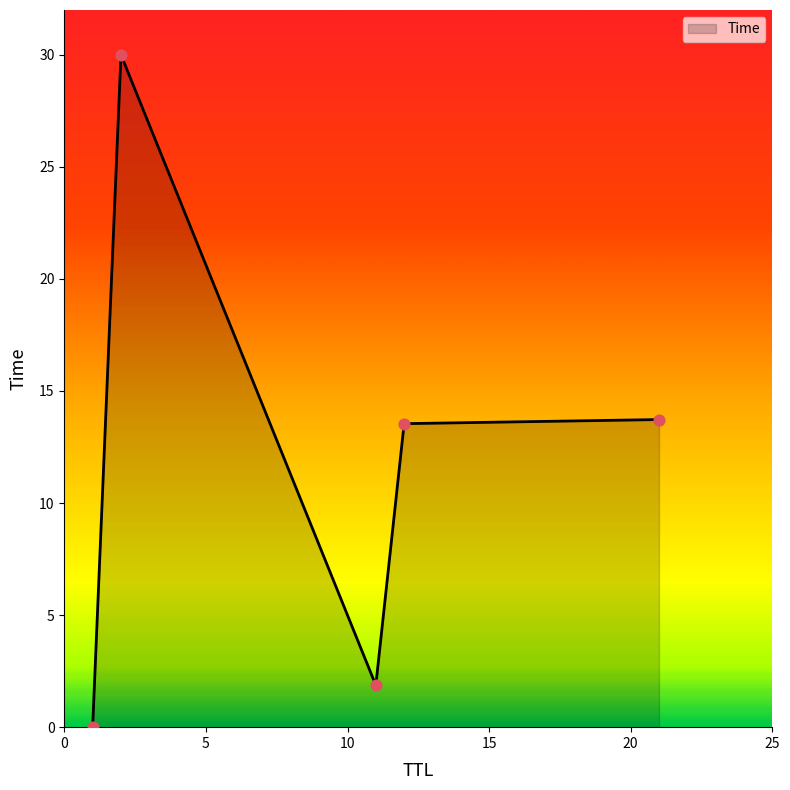

True or false: there are more than 0 points higher than both neighbors.

True